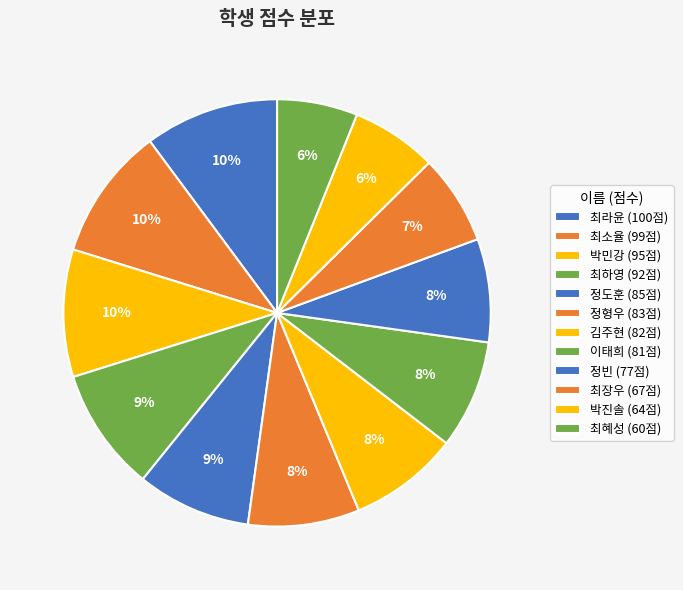

Does any single category account for the majority?

No